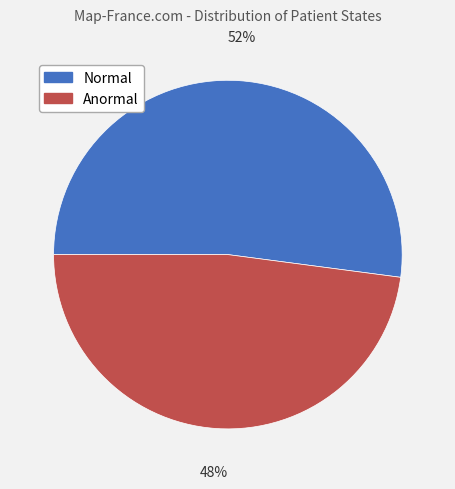

Which has a higher value, Normal or Anormal?

Normal